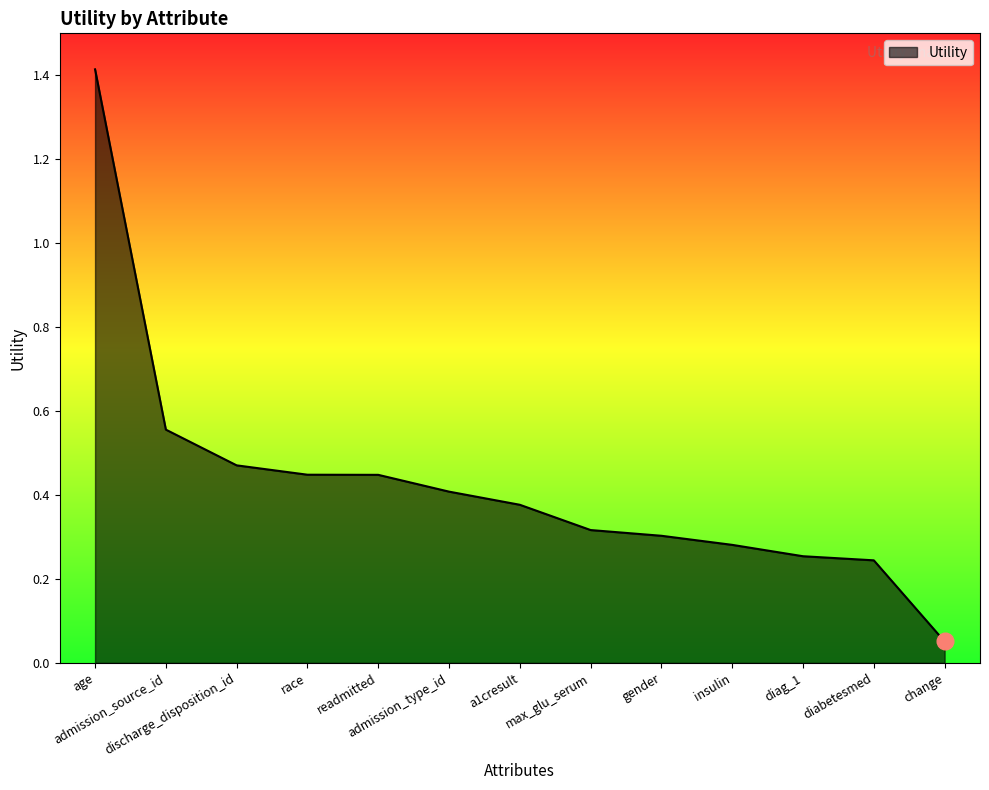

How many lines are shown in the chart?

1